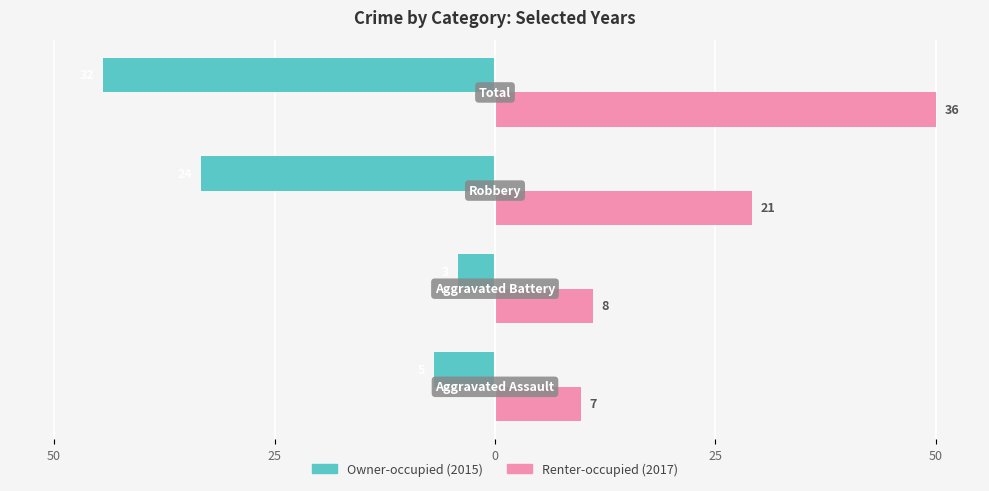

How many data points does each series have?

4